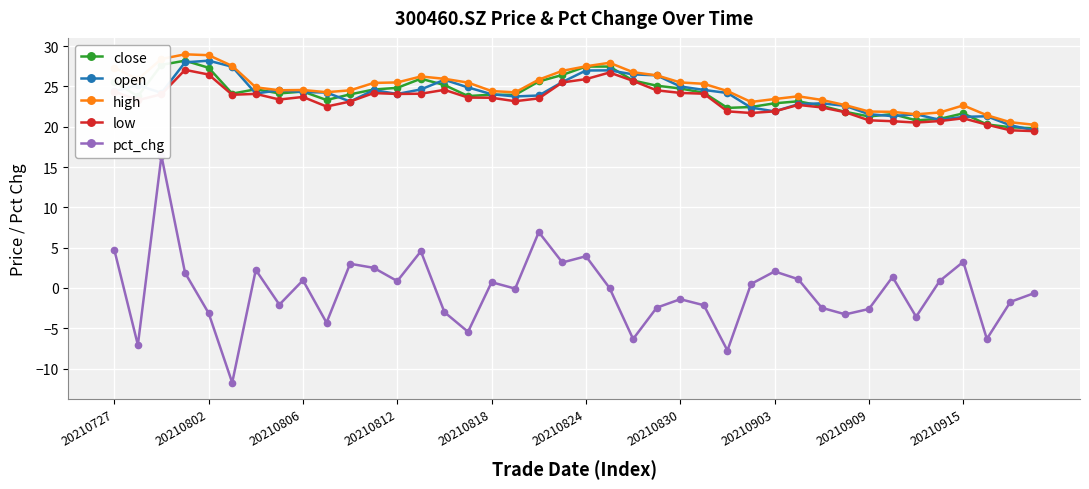

At which label does pct_chg first exceed 0?

20210727